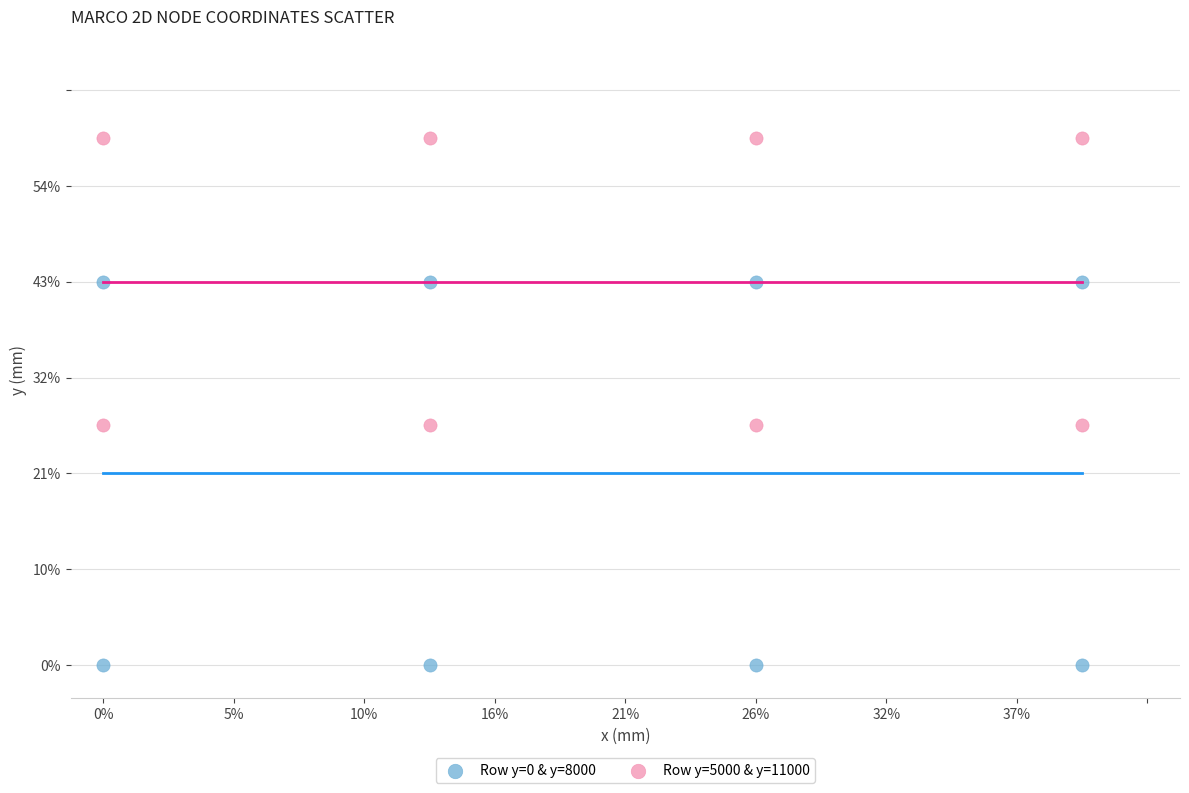

Which series contains the lowest Y value?

Row y=0 & y=8000